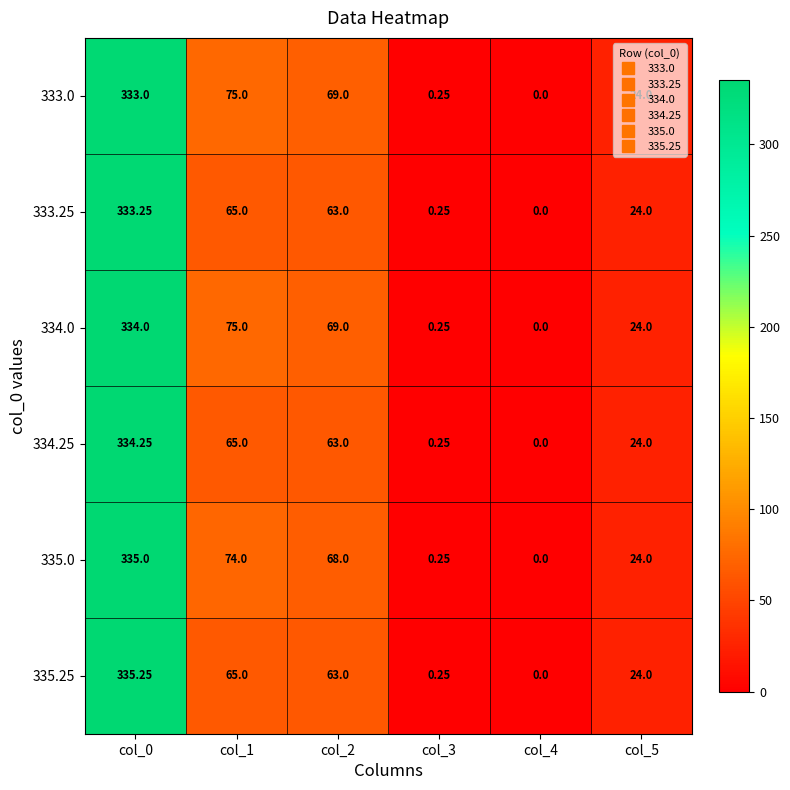

Is the value of 335.0 at col_5 greater than the value of 334.25 at col_4?

Yes